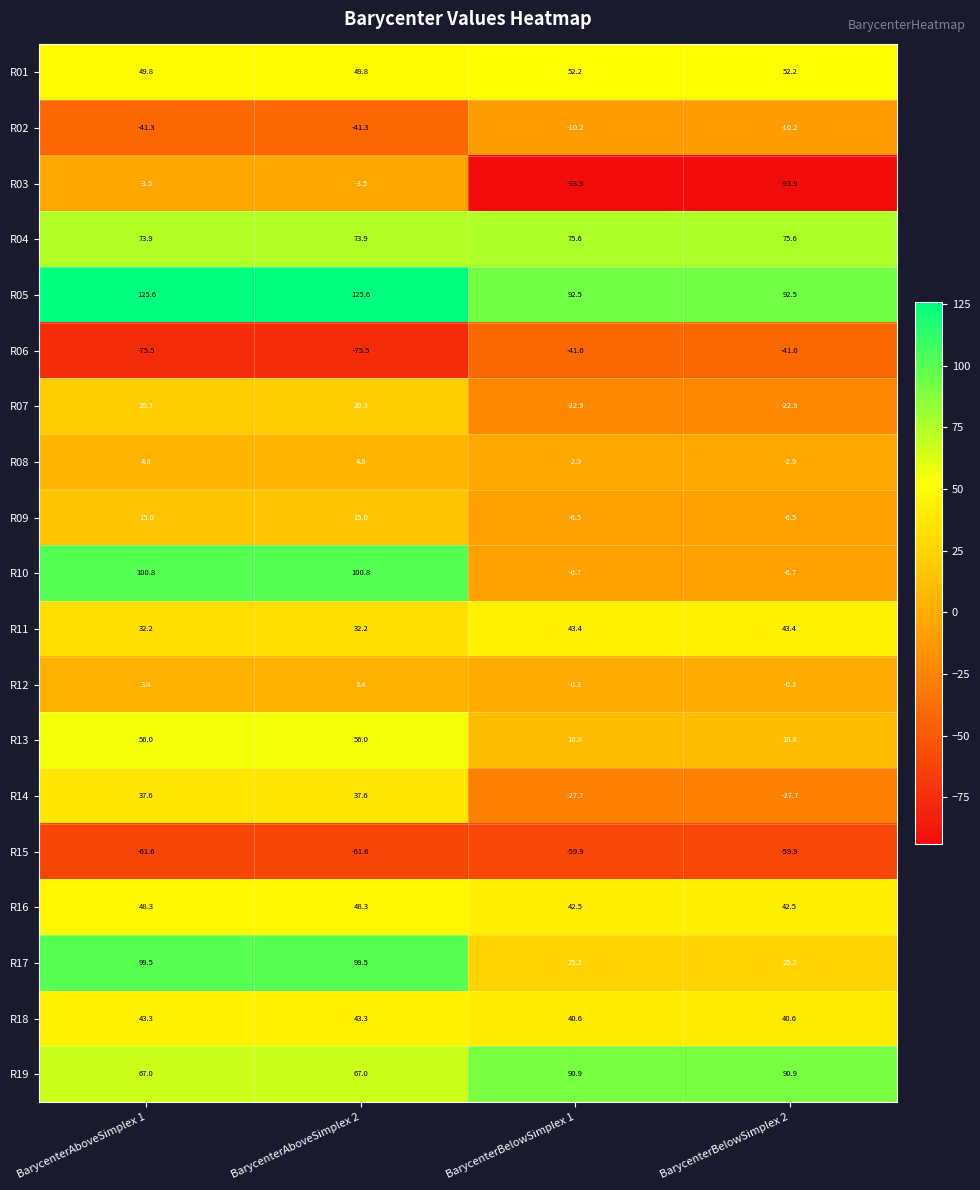

Which series has the largest range (max minus min)?

R10